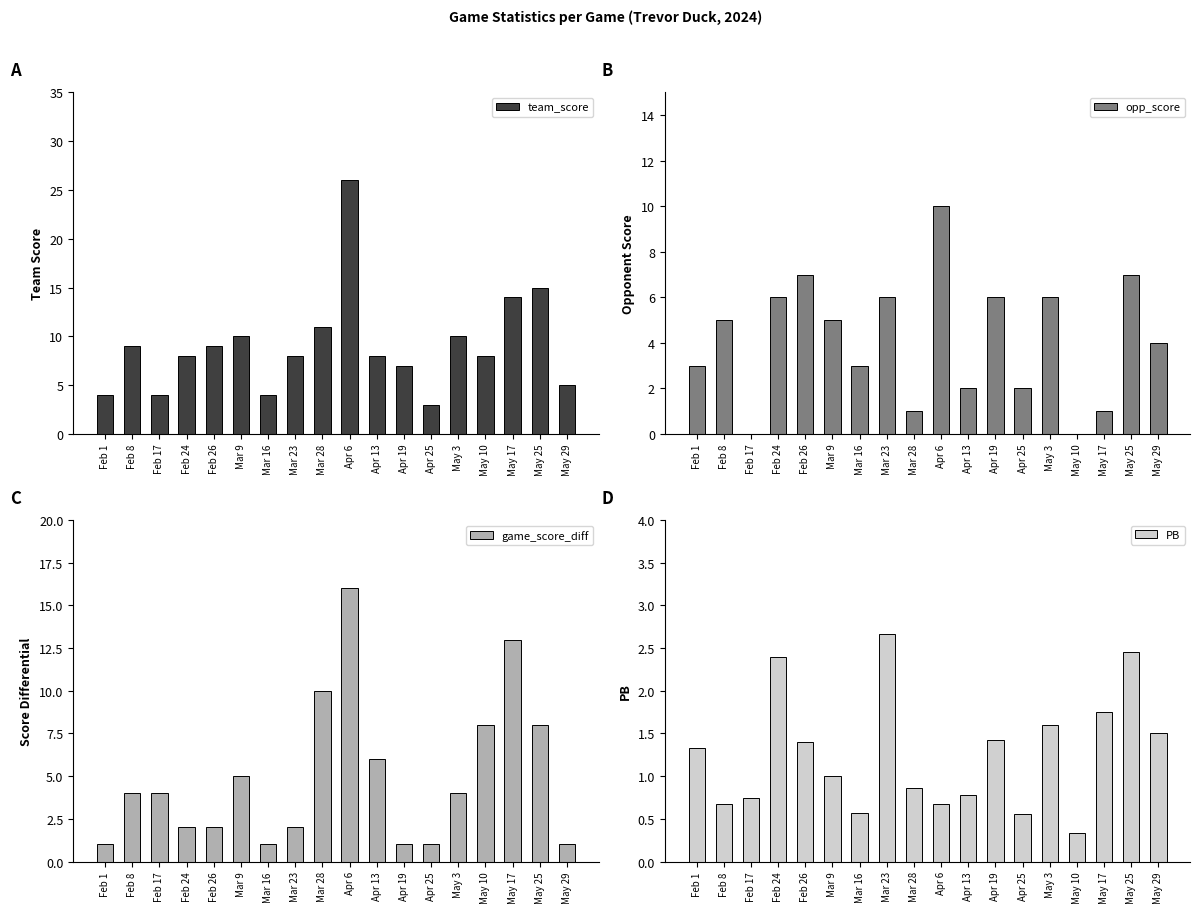

What is the total value across all series at May 10?

16.3